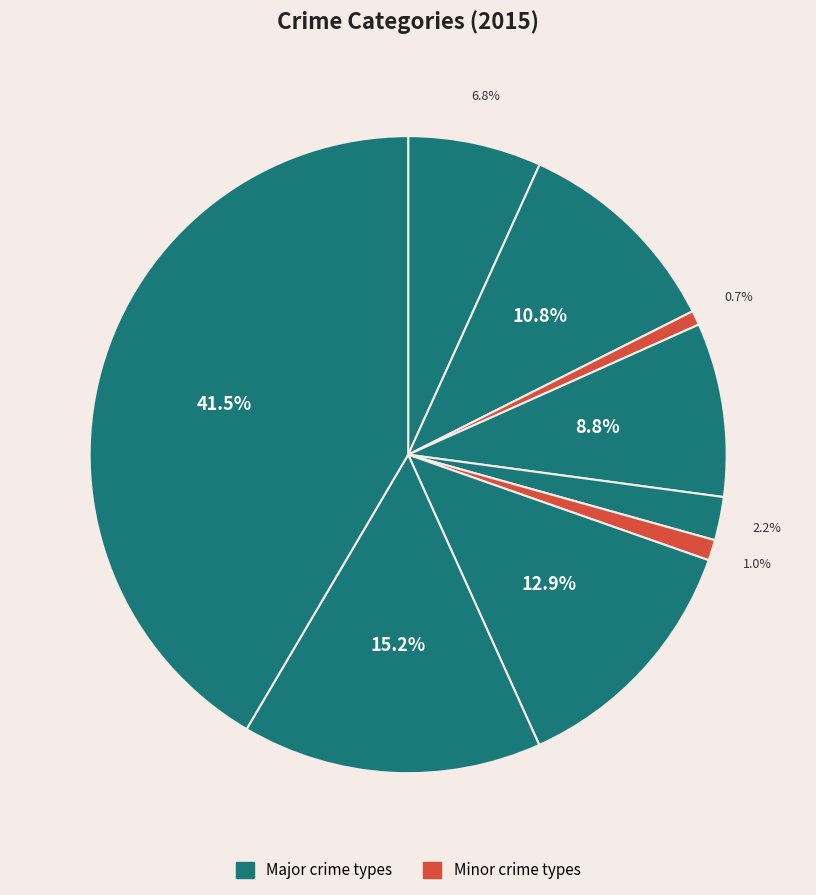

How many slices are in this pie chart?

9